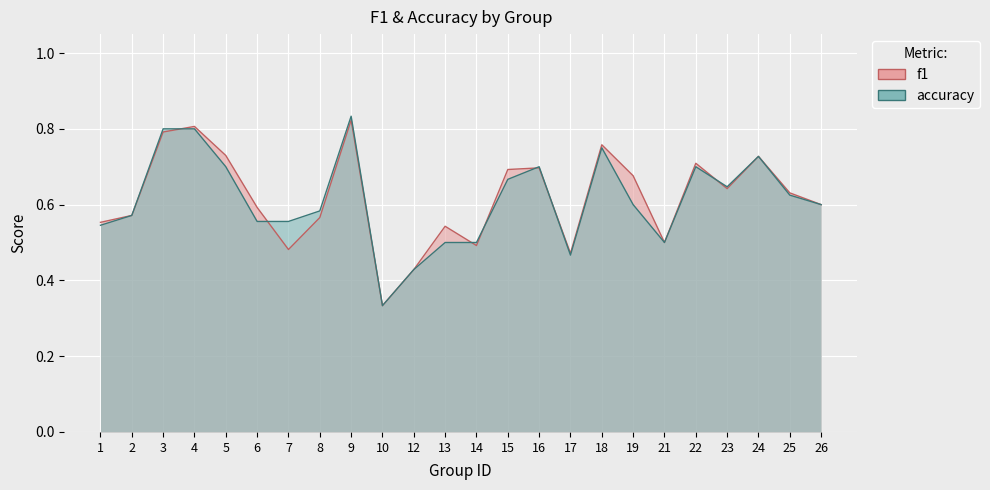

Count the f1 values in the range 0 to 1.

24